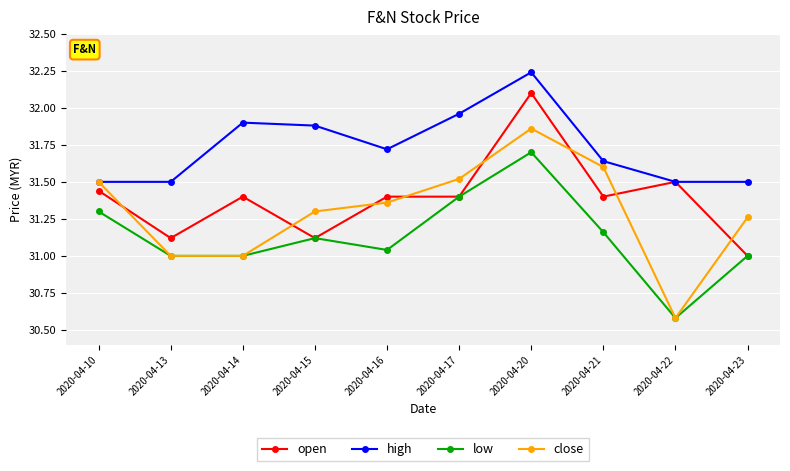

Where is the first local minimum for open?

2020-04-13